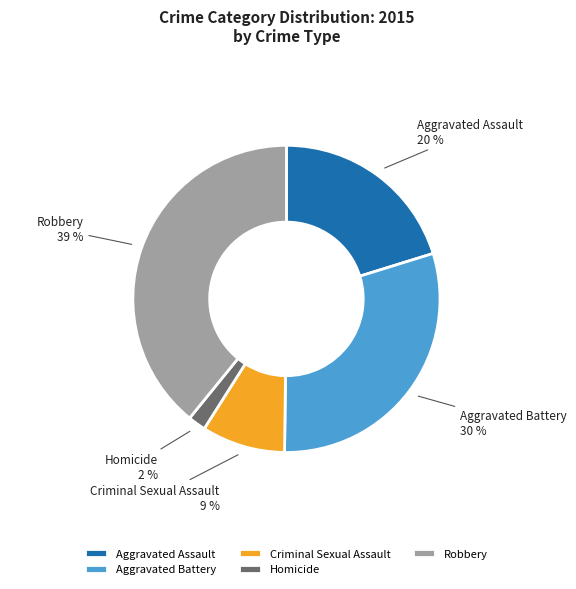

Count the number of slices in the pie.

5